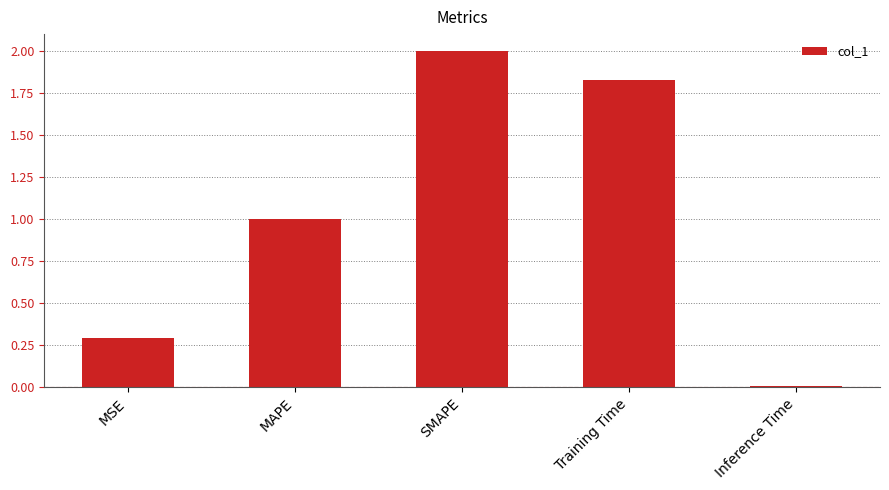

Which has a higher value, Inference Time or MAPE?

MAPE